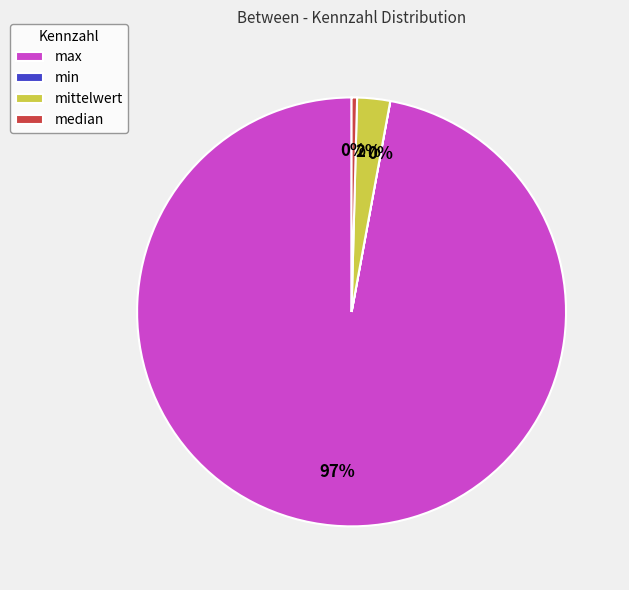

Which slice is the largest?

max